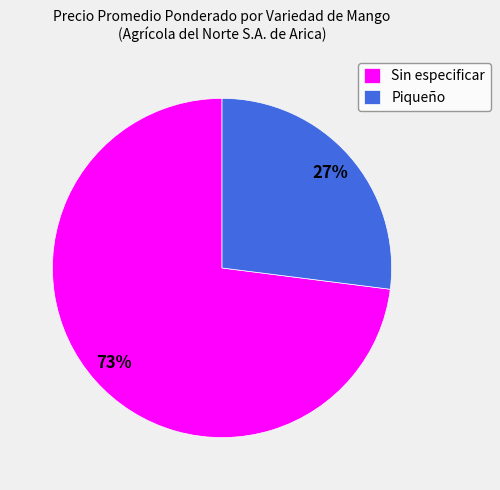

Between Sin especificar and Piqueño, which is larger?

Sin especificar